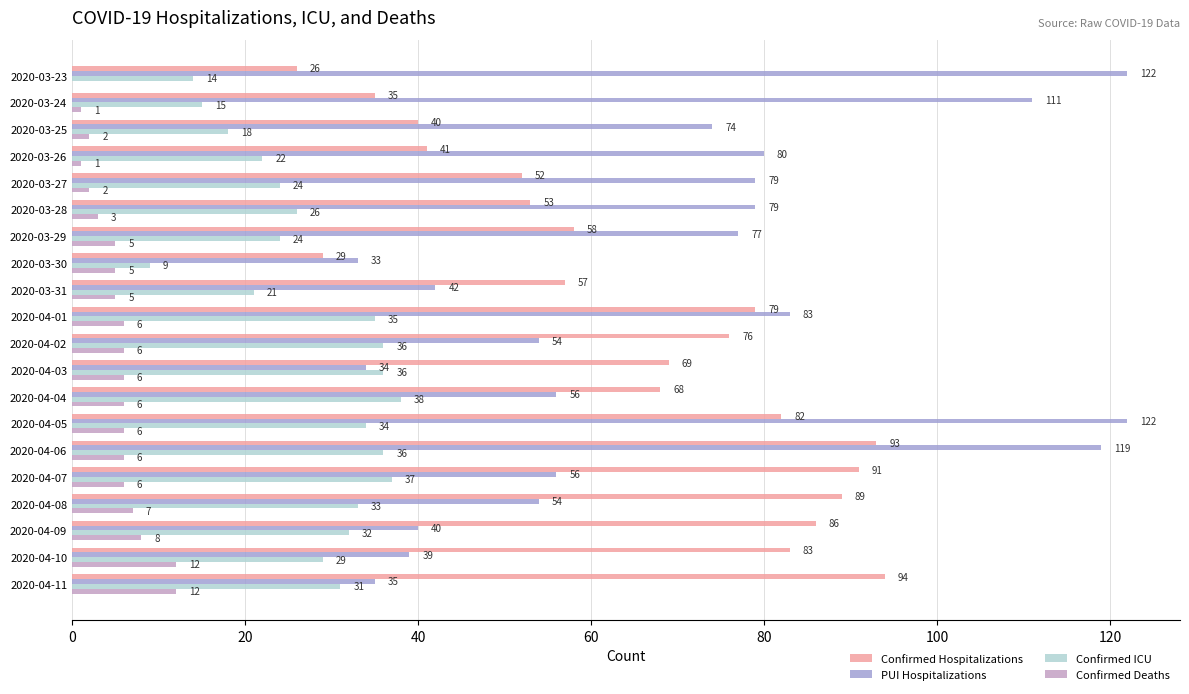

What position from the left is 2020-04-09?

18